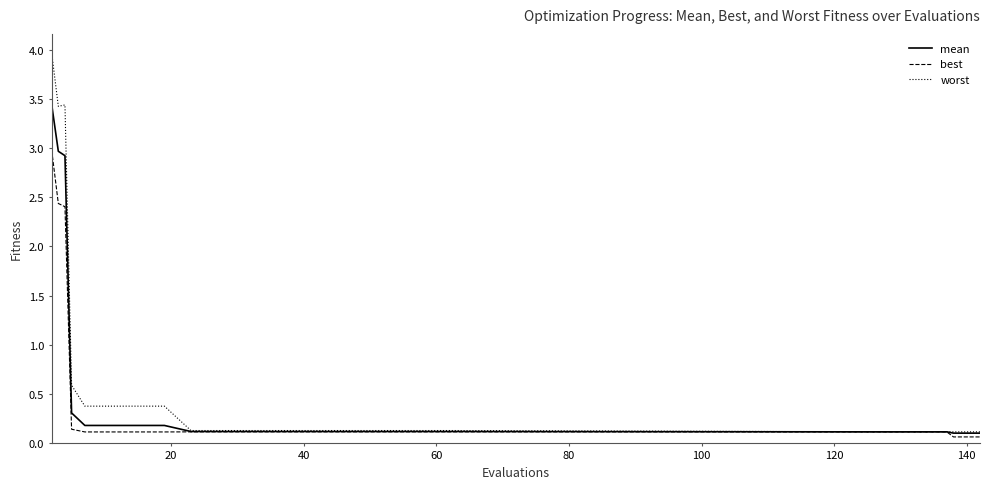

Which series has the widest spread of values?

worst